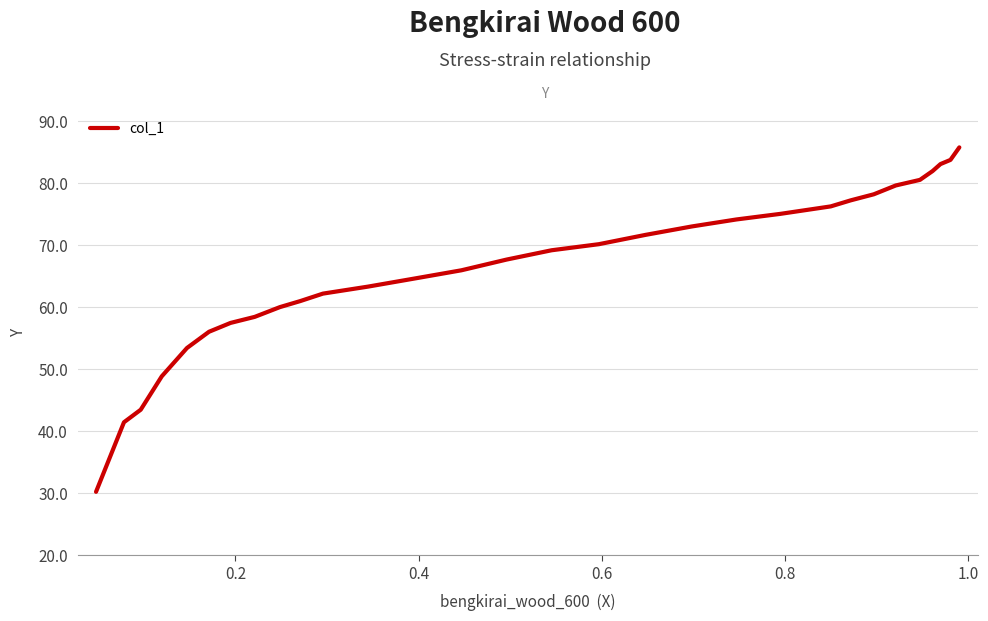

What is the greatest value displayed?

85.8